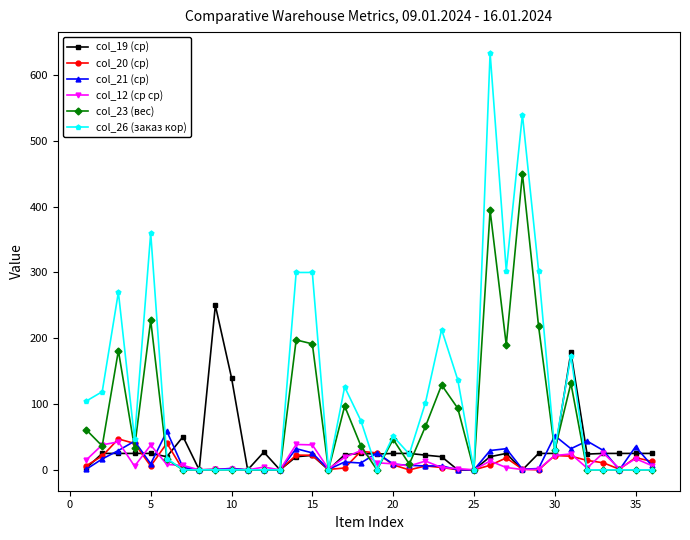

What is the highest value of the col_19 (ср) series?

250.0